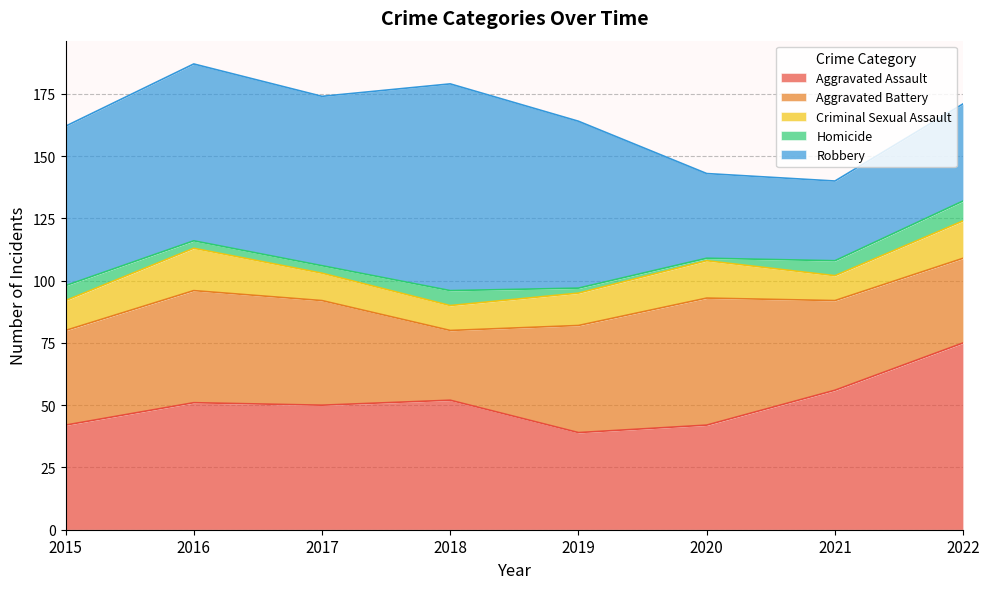

Reading left to right, extract all data points from this chart.

Aggravated Assault: 2015=42	2016=51	2017=50	2018=52	2019=39	2020=42	2021=56	2022=75
Aggravated Battery: 2015=38	2016=45	2017=42	2018=28	2019=43	2020=51	2021=36	2022=34
Criminal Sexual Assault: 2015=12	2016=17	2017=11	2018=10	2019=13	2020=15	2021=10	2022=15
Homicide: 2015=6	2016=3	2017=3	2018=6	2019=2	2020=1	2021=6	2022=8
Robbery: 2015=64	2016=71	2017=68	2018=83	2019=67	2020=34	2021=32	2022=39